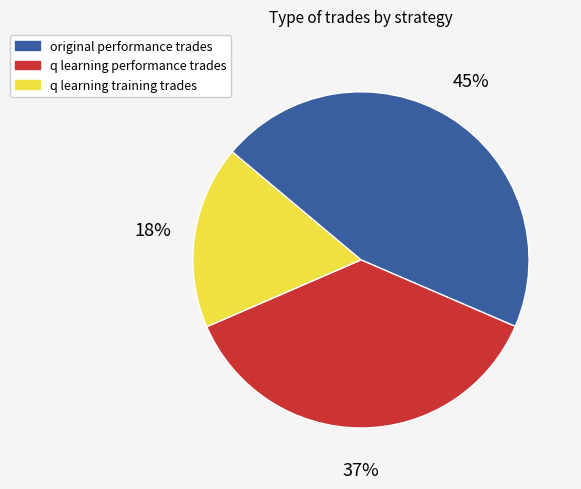

How many slices are in this pie chart?

3